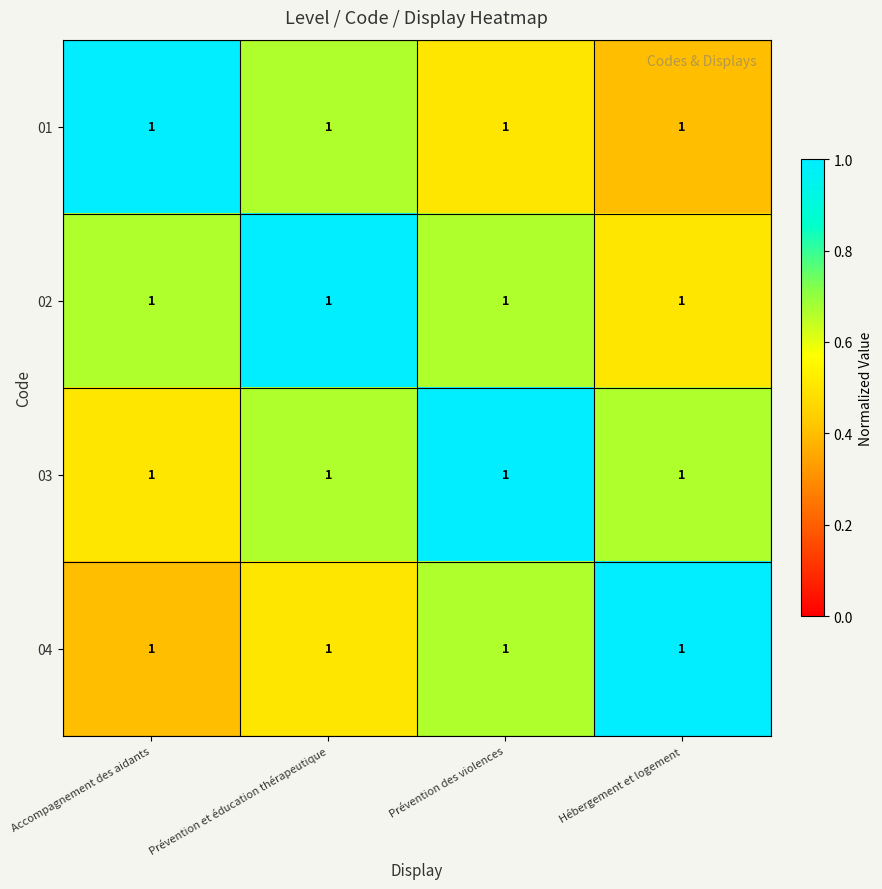

Rank the categories by 03 value from lowest to highest.

Accompagnement des aidants, Prévention et éducation thérapeutique, Hébergement et logement, Prévention des violences